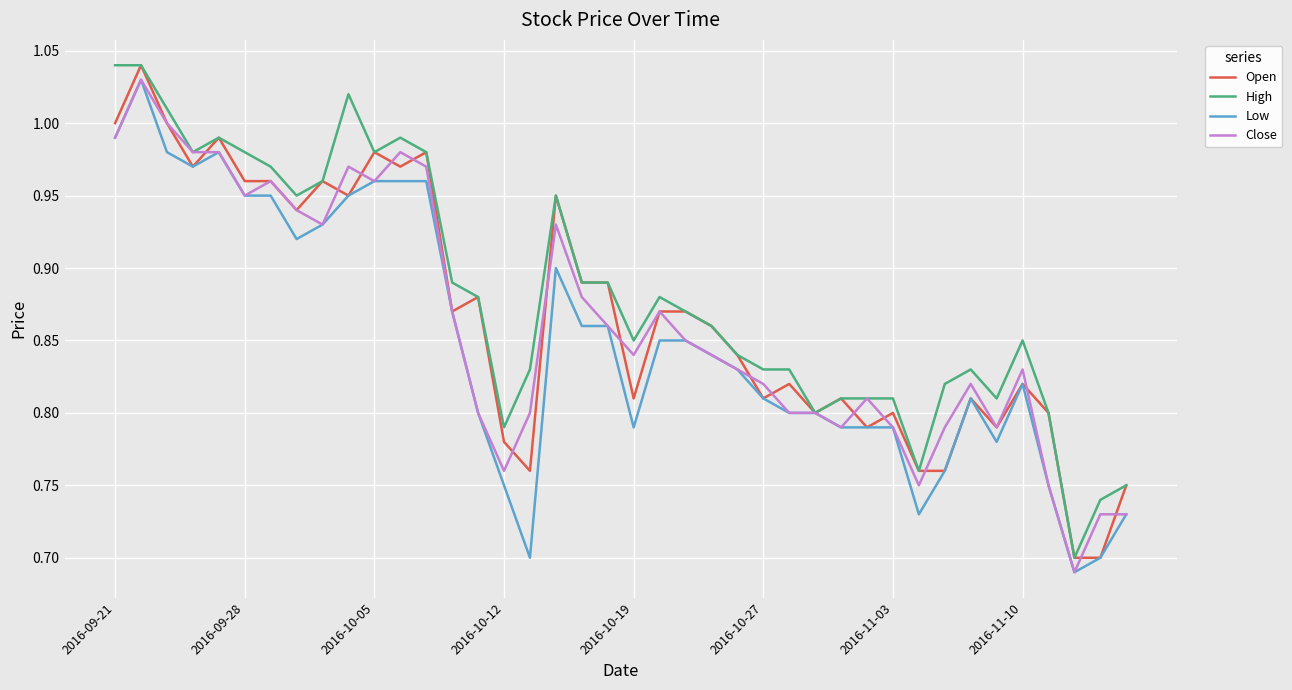

What is the maximum value for Close?

1.0